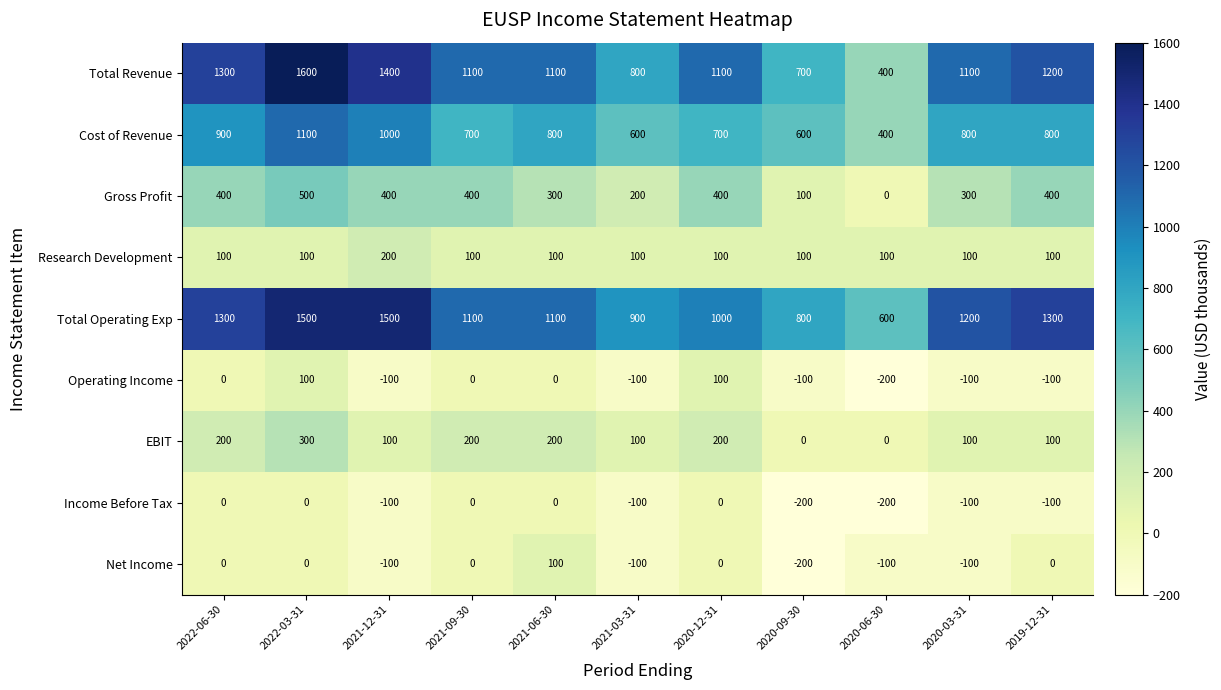

What is the difference between the maximum and minimum values in the Income Before Tax series?

200